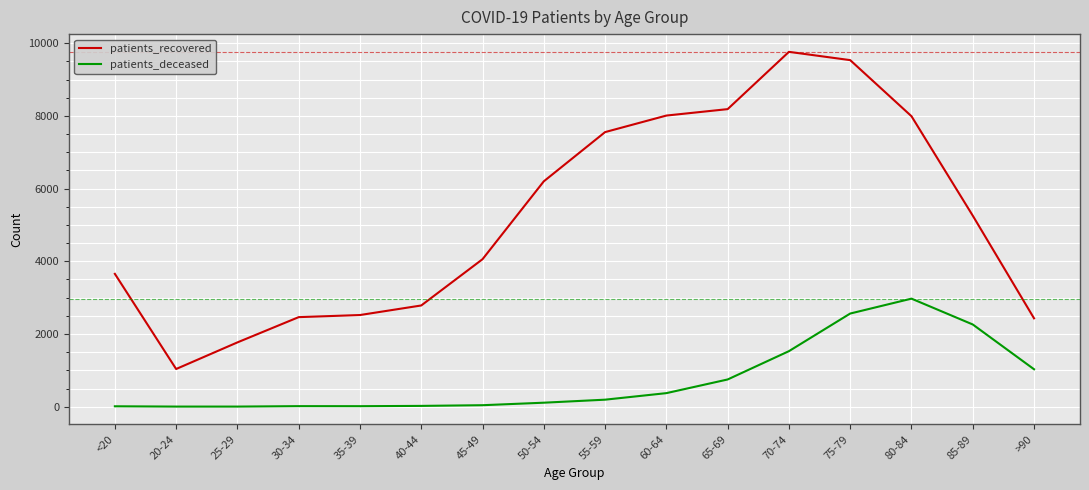

True or false: patients_recovered and patients_deceased cross at least once.

False